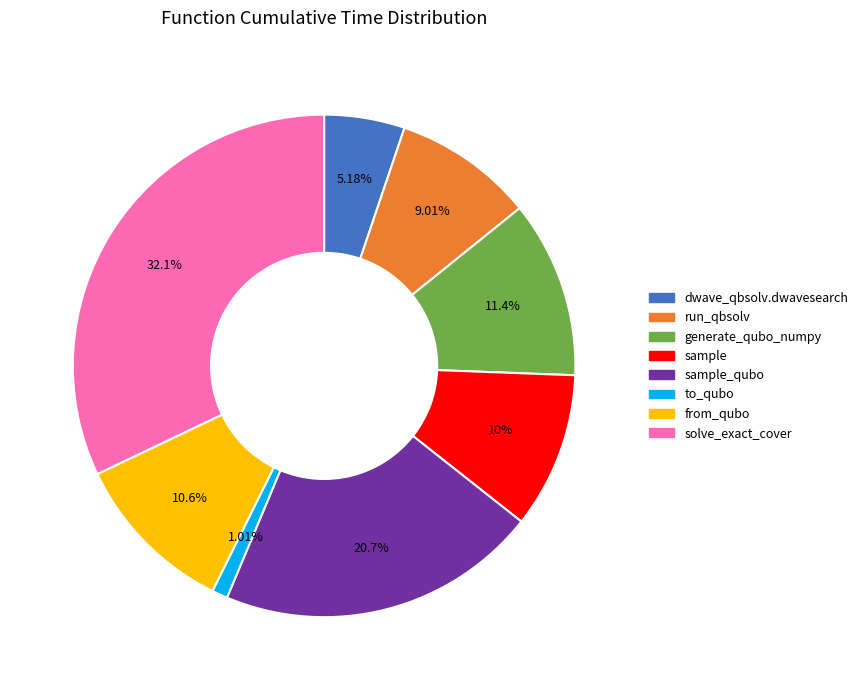

To the nearest percent, what is the difference between the largest and smallest slice percentages?

31%